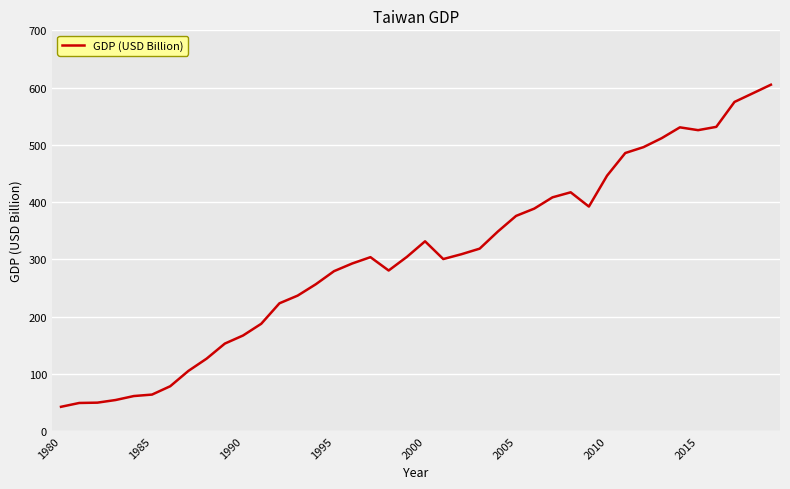

What is the minimum value shown in the chart?

42.3